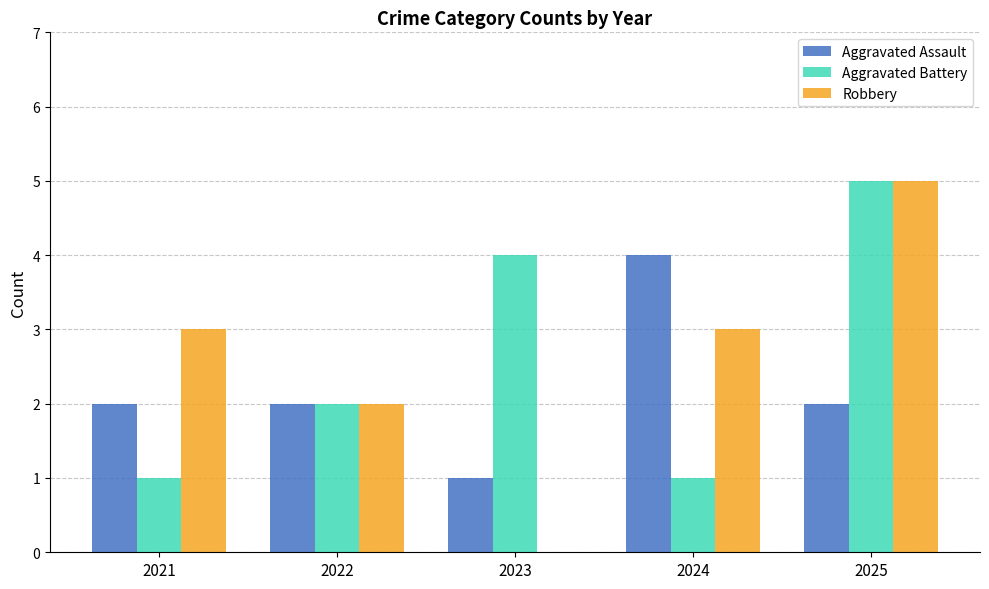

Is it true that Aggravated Battery equals 7 at 2023?

False